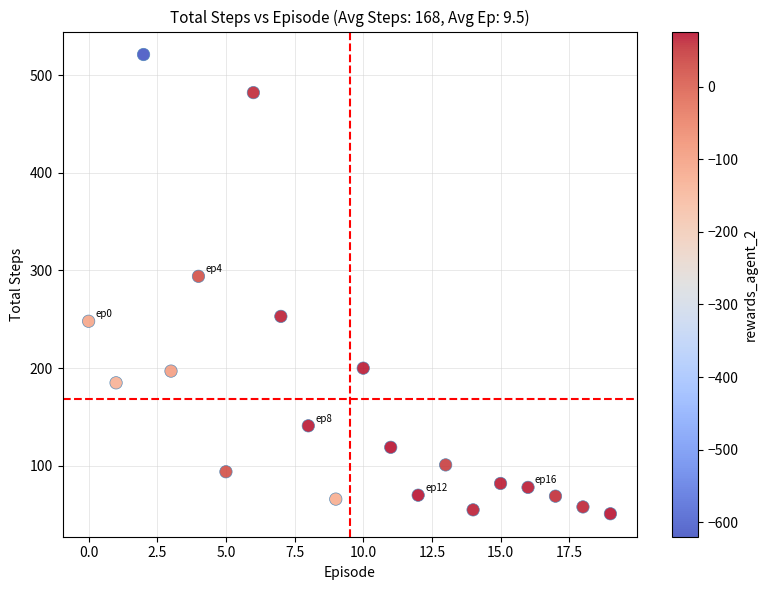

What Y value in the scatter plot is closest to 286?

294